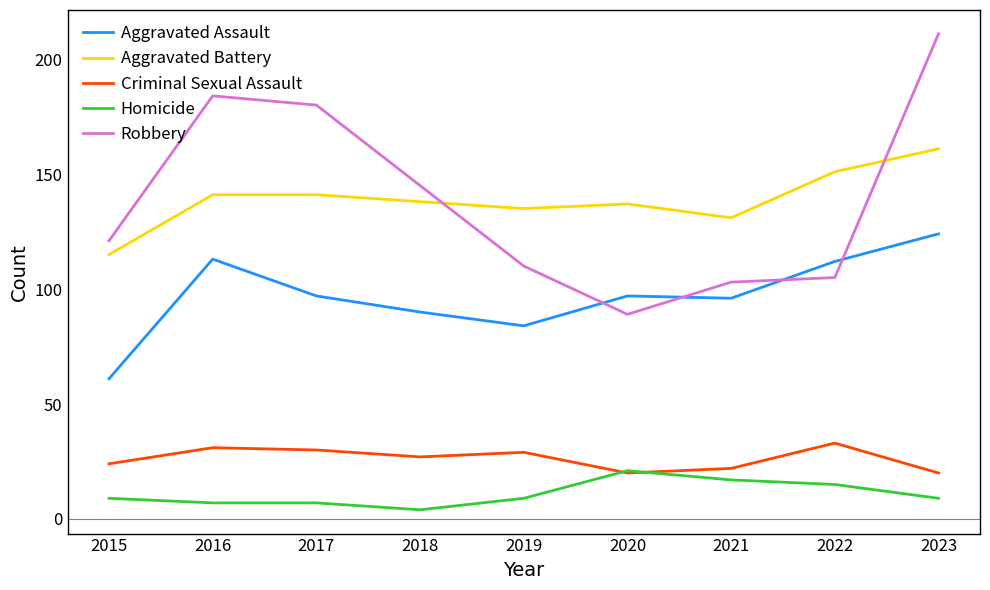

List the series in order of their peak value, highest first.

Robbery, Aggravated Battery, Aggravated Assault, Criminal Sexual Assault, Homicide